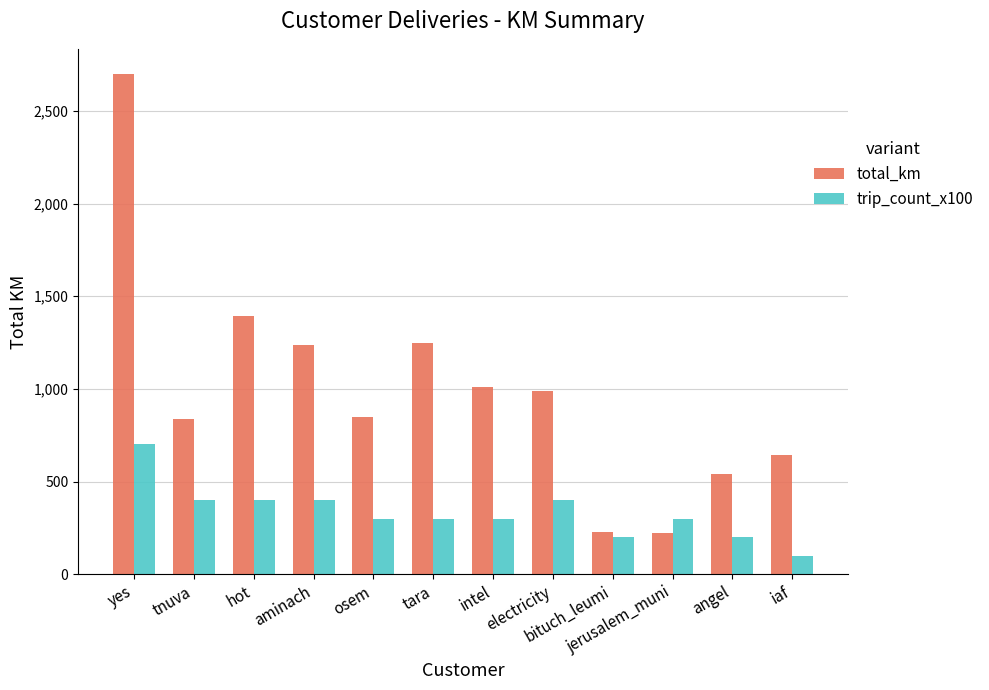

The value of total_km at jerusalem_muni is 221.9. True or false?

True